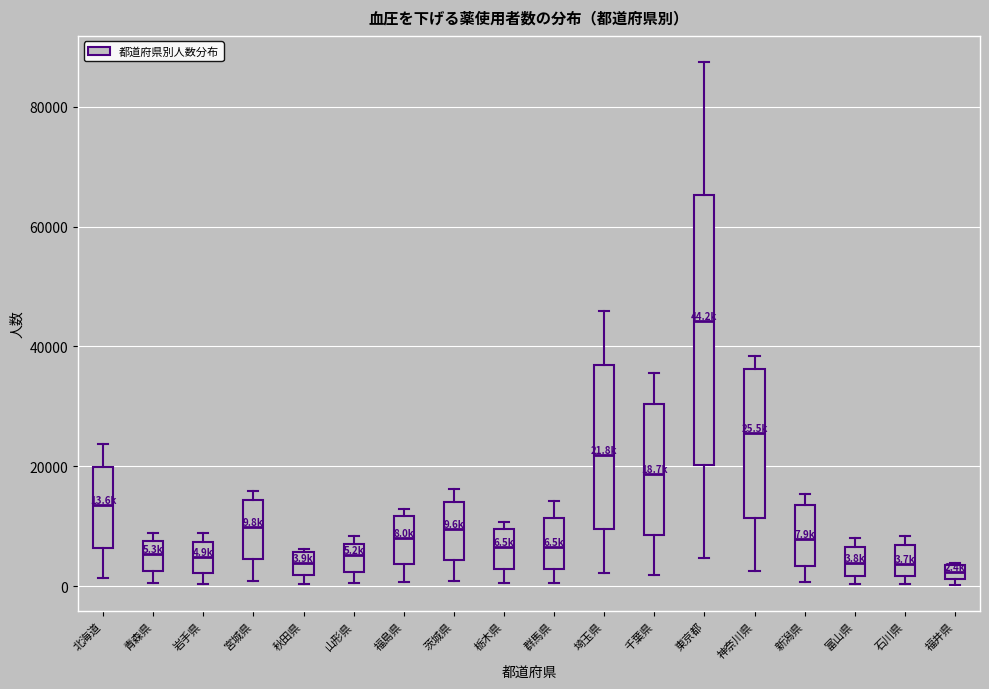

Which box's median line is the highest?

東京都